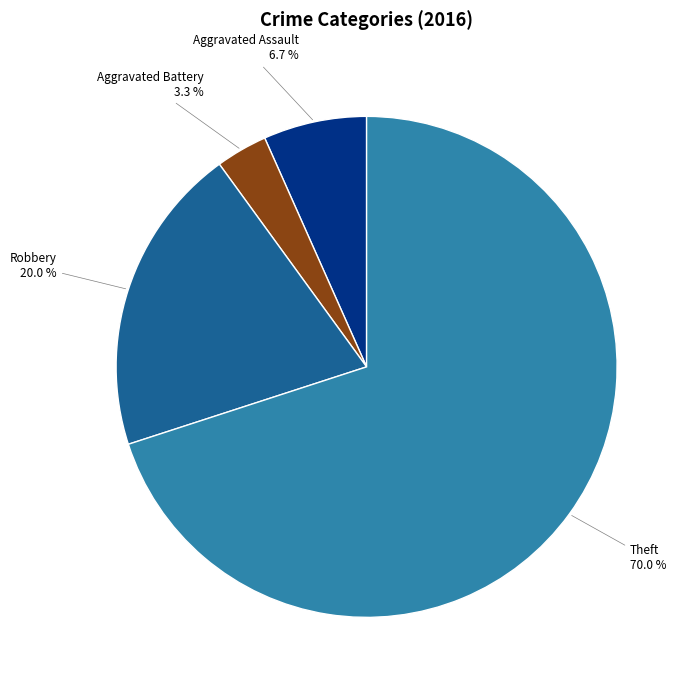

Is there a majority slice in this chart?

Yes